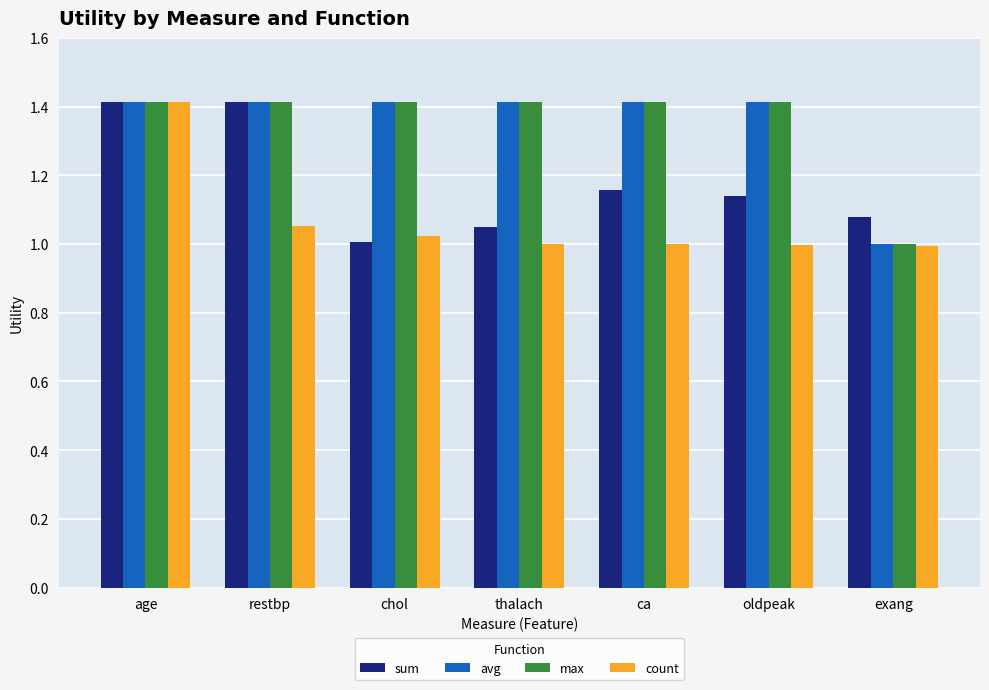

What position from the left is thalach?

4